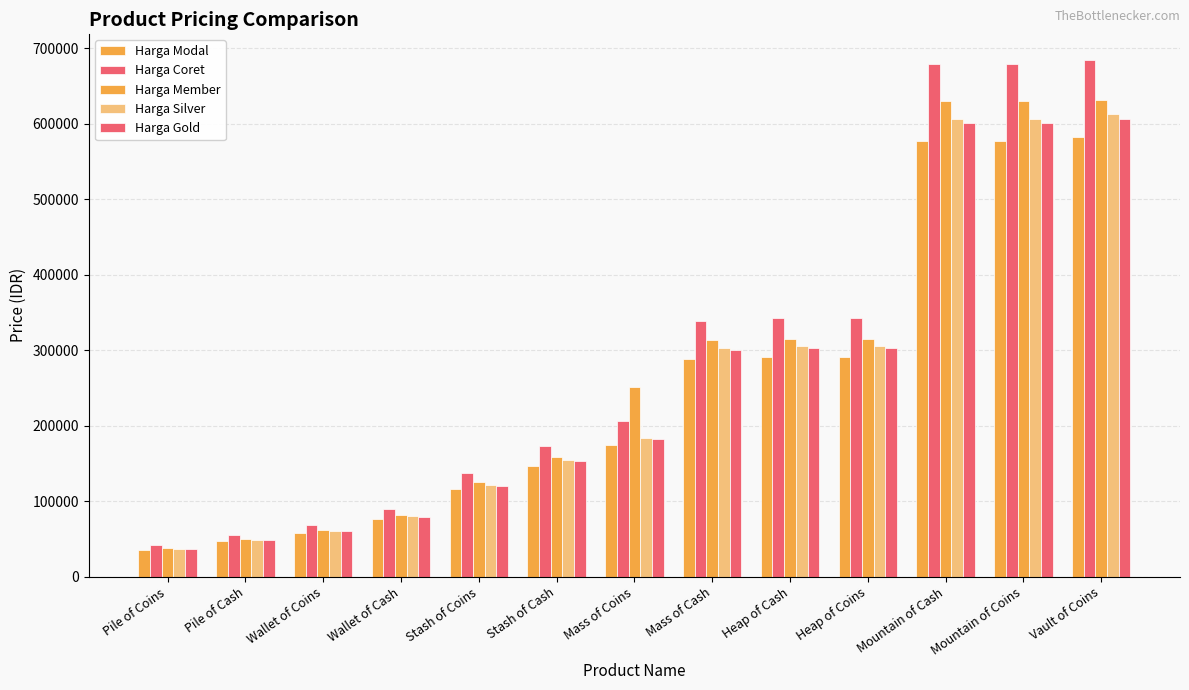

Reading left to right, what are all the values shown in this chart?

Harga Modal: Pile of Coins=35110	Pile of Cash=46727	Wallet of Coins=57570	Wallet of Cash=75900	Stash of Coins=115914	Stash of Cash=146635	Mass of Coins=175033	Mass of Cash=287849	Heap of Cash=290818	Heap of Coins=290818	Mountain of Cash=576601	Mountain of Coins=576601	Vault of Coins=581893
Harga Coret: Pile of Coins=42000	Pile of Cash=55000	Wallet of Coins=68000	Wallet of Cash=90000	Stash of Coins=137000	Stash of Cash=173000	Mass of Coins=206000	Mass of Cash=339000	Heap of Cash=343000	Heap of Coins=343000	Mountain of Cash=679000	Mountain of Coins=679000	Vault of Coins=685000
Harga Member: Pile of Coins=37800	Pile of Cash=50600	Wallet of Coins=62400	Wallet of Cash=82000	Stash of Coins=126000	Stash of Cash=158000	Mass of Coins=251000	Mass of Cash=314000	Heap of Cash=315000	Heap of Coins=315000	Mountain of Cash=630000	Mountain of Coins=630000	Vault of Coins=631000
Harga Silver: Pile of Coins=37000	Pile of Cash=49200	Wallet of Coins=60600	Wallet of Cash=79900	Stash of Coins=122000	Stash of Cash=154400	Mass of Coins=184200	Mass of Cash=303000	Heap of Cash=306100	Heap of Coins=306100	Mountain of Cash=606900	Mountain of Coins=606900	Vault of Coins=612500
Harga Gold: Pile of Coins=36595	Pile of Cash=48704	Wallet of Coins=60005	Wallet of Cash=79110	Stash of Coins=120817	Stash of Cash=152838	Mass of Coins=182437	Mass of Cash=300025	Heap of Cash=303119	Heap of Coins=303119	Mountain of Cash=600991	Mountain of Coins=600991	Vault of Coins=606507